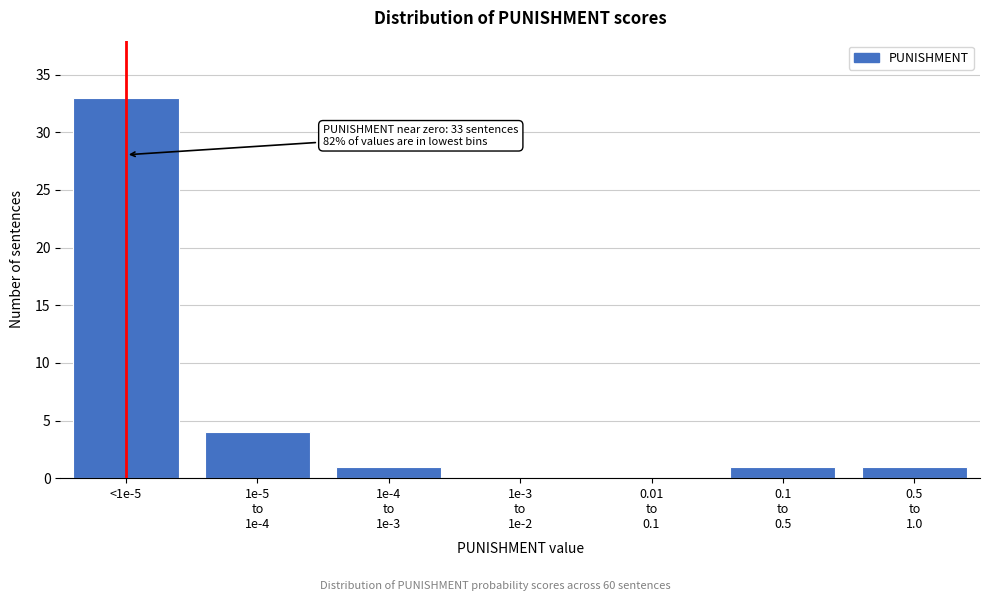

What is the maximum value shown in the chart?

33